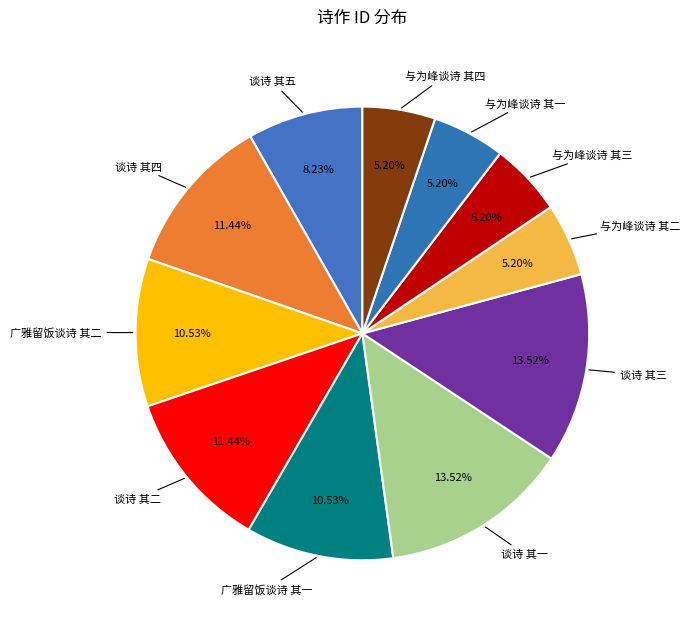

Does any single category account for the majority?

No